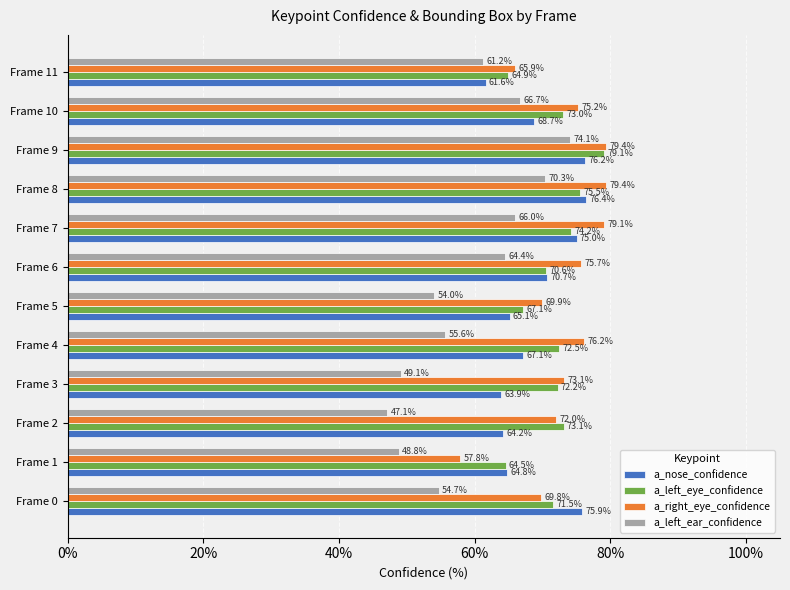

What is the difference between the maximum and minimum values in the a_left_ear_confidence series?

27.0